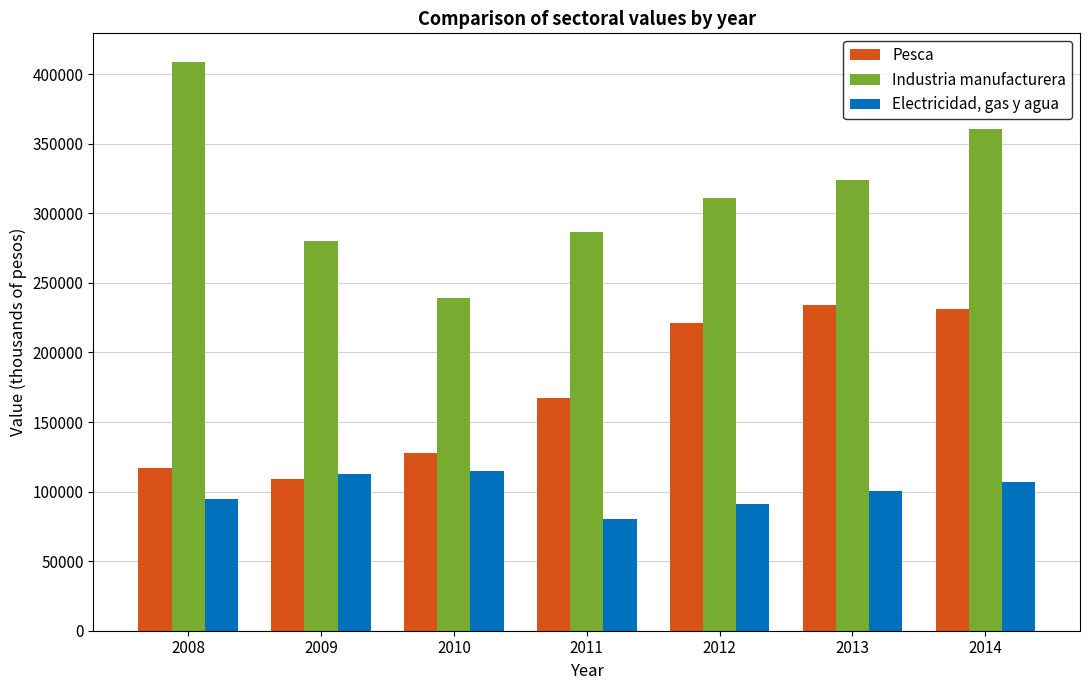

Reading left to right, what are all the values shown in this chart?

Pesca: 117176	108829	127800	167221	221539	234192	231547
Industria manufacturera: 408959	279991	238869	286899	310877	323845	360687
Electricidad, gas y agua: 94625	112297	114537	80086	91438	100396	106828